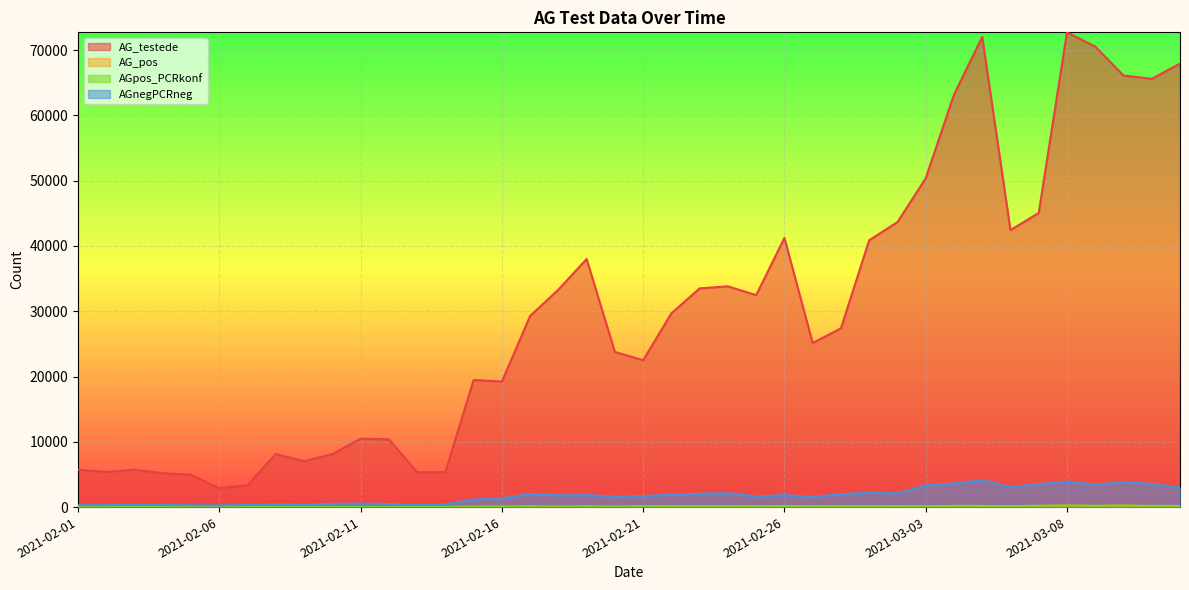

What is the difference between the maximum and minimum values in the AG_pos series?

233